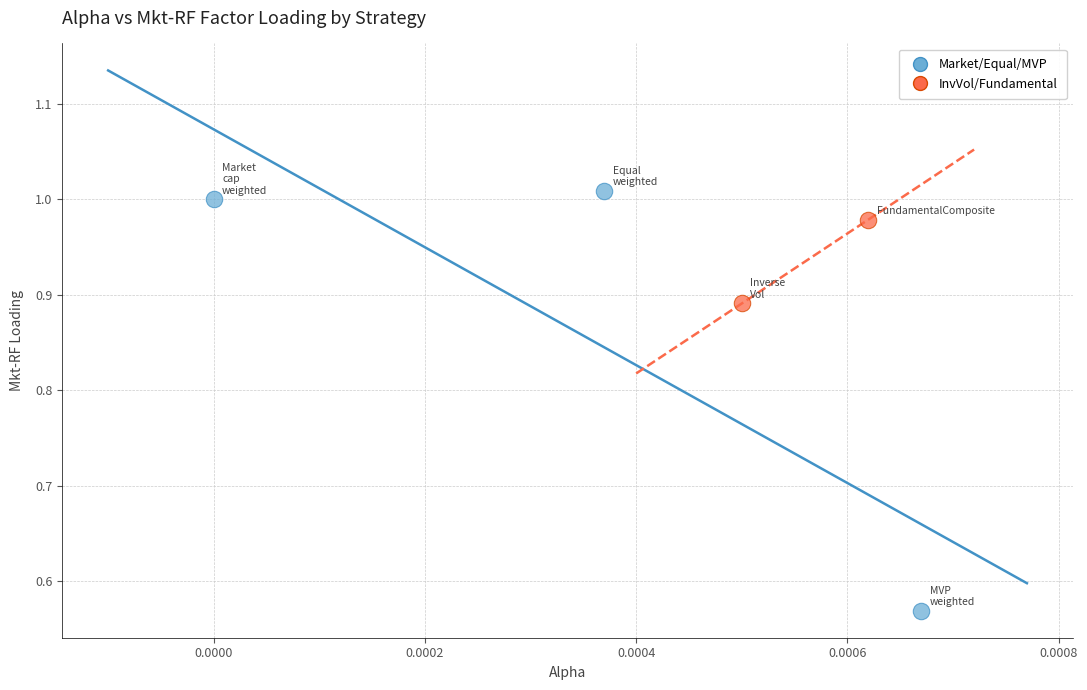

Which series contains the highest Y value?

Market/Equal/MVP